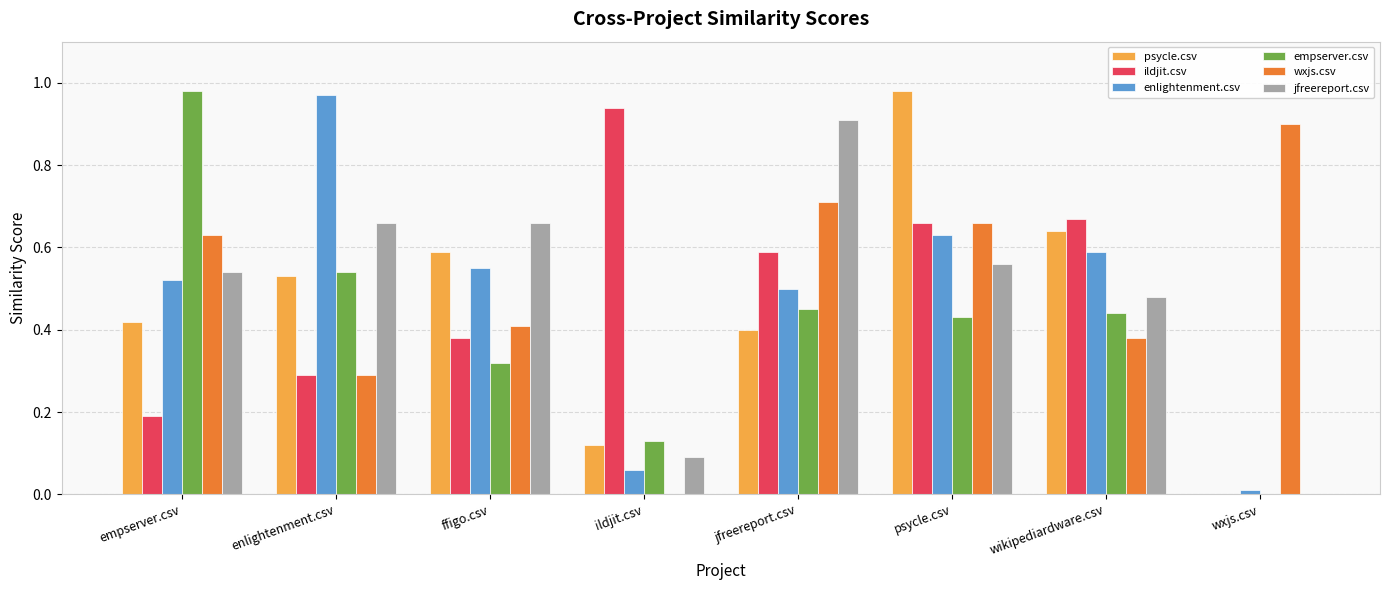

What is the sum of all psycle.csv values?

3.7